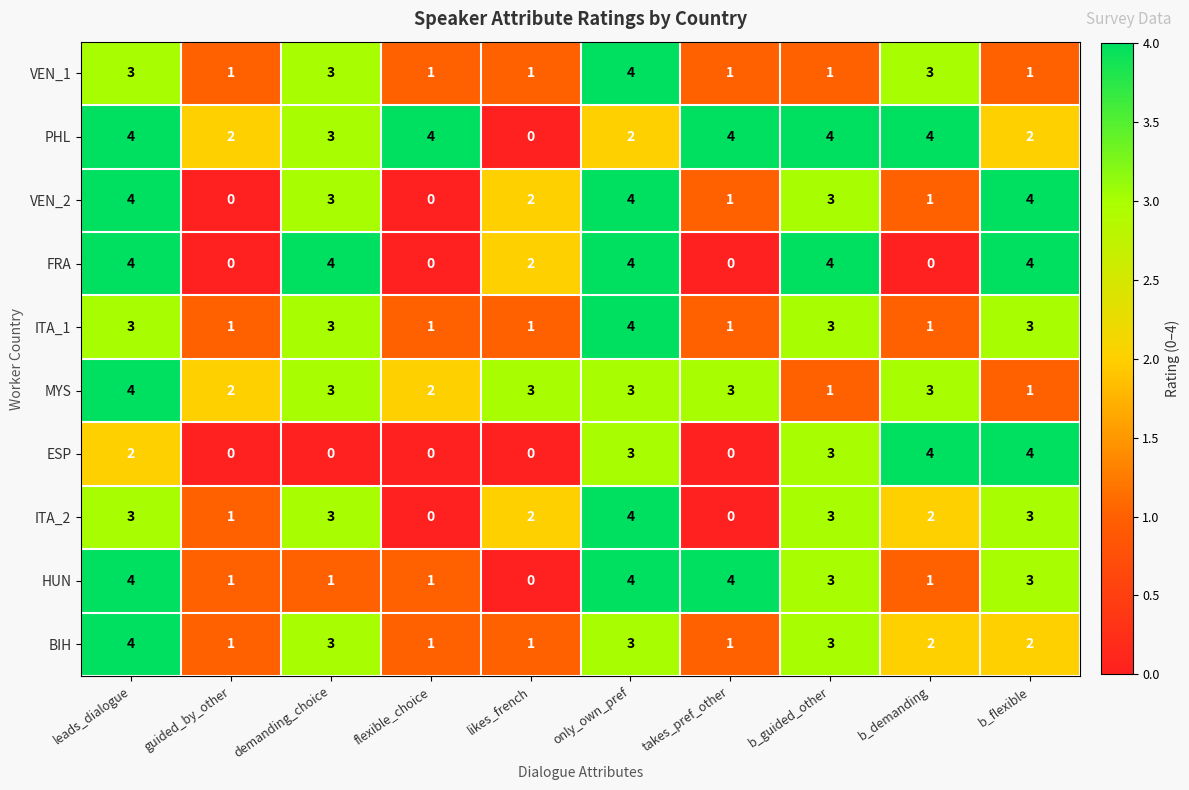

What is the difference between the maximum and minimum values in the FRA series?

4